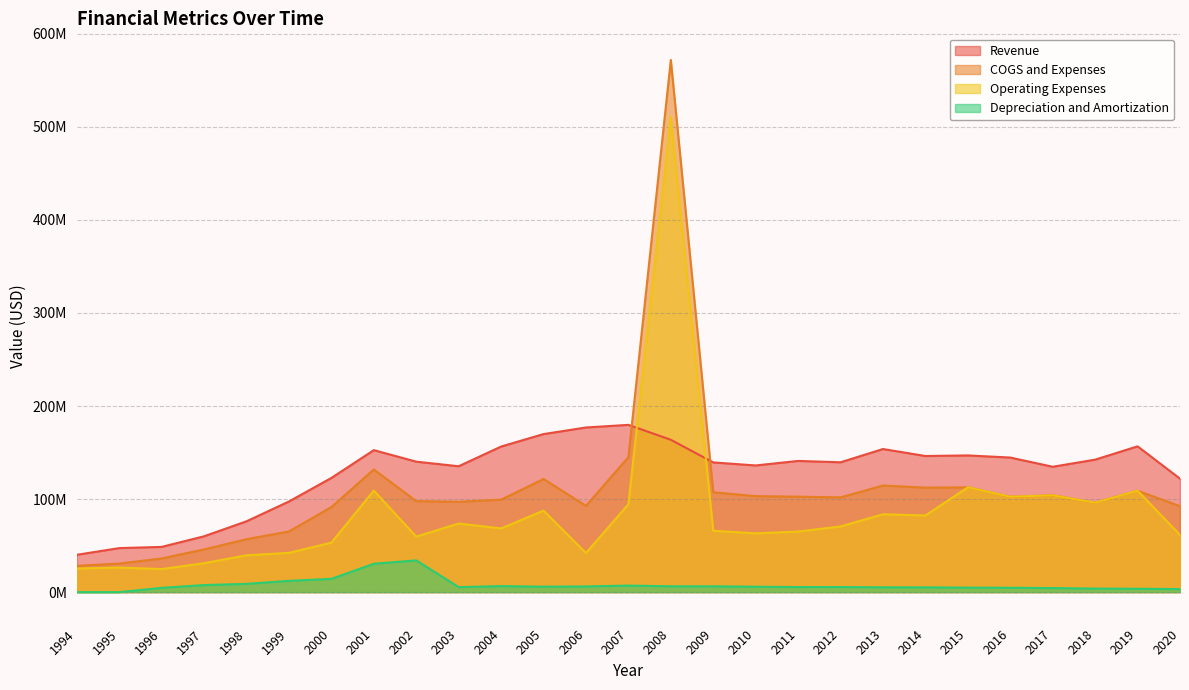

At how many categories does at least one series exceed 335908788?

1